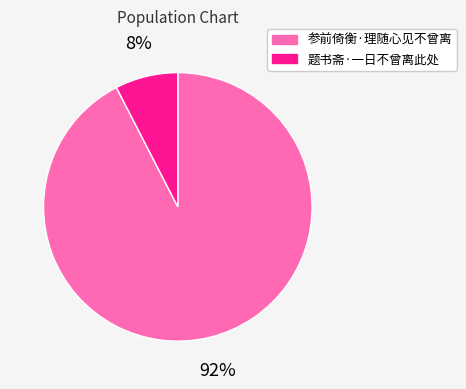

To the nearest percent, what is the combined percentage of 参前倚衡·理随心见不曾离 and 题书斋·一日不曾离此处?

100%